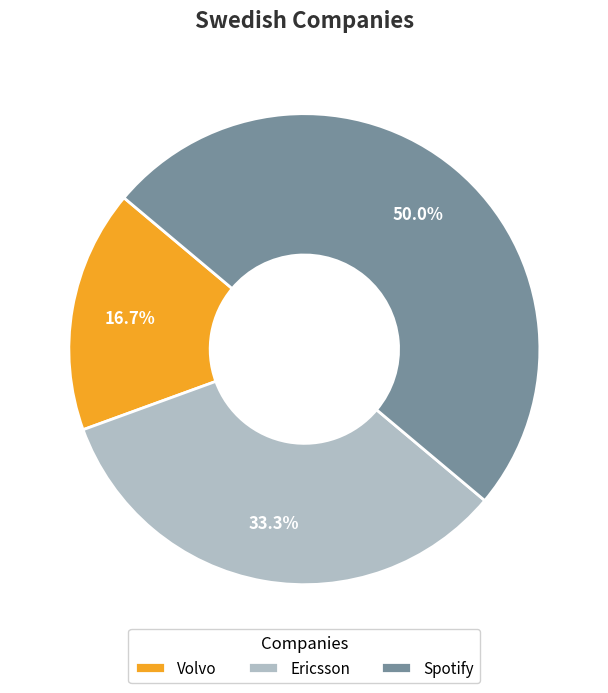

What percentage is the Spotify slice, to the nearest percent?

50%